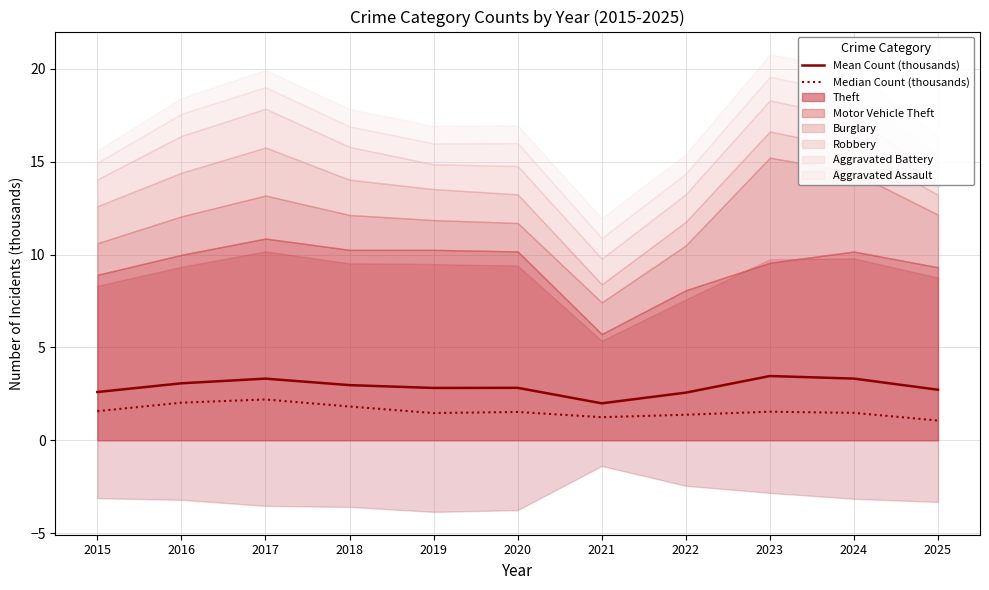

What is the smallest value displayed?

1.1